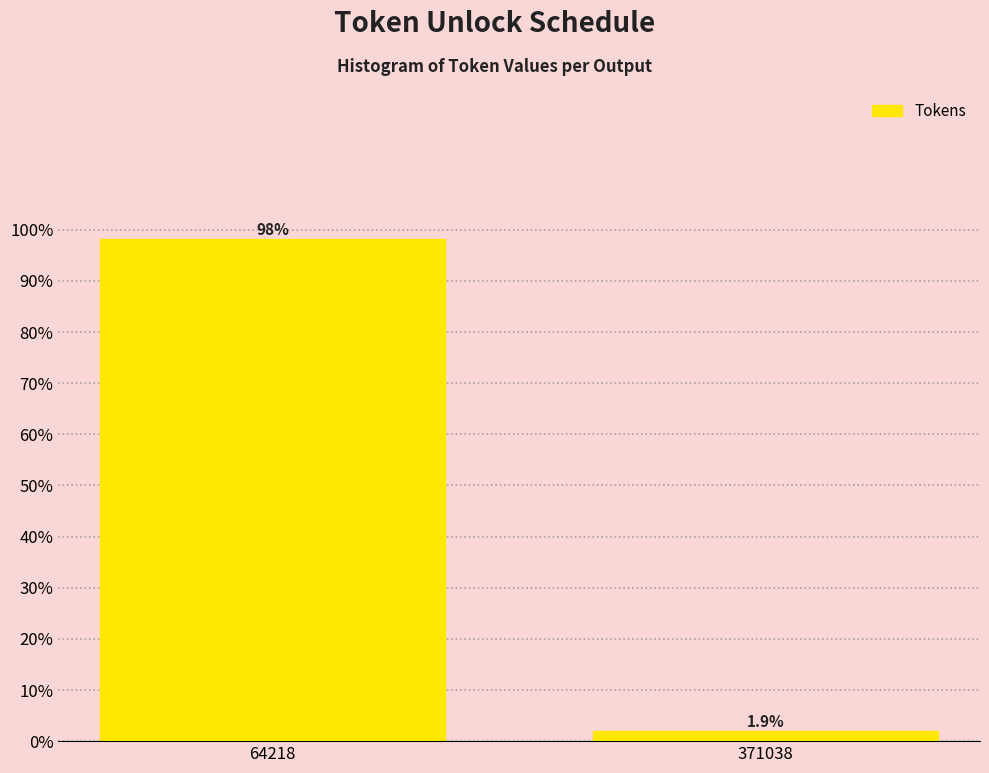

Reading left to right, transcribe all the data shown in this chart.

98.1	1.9